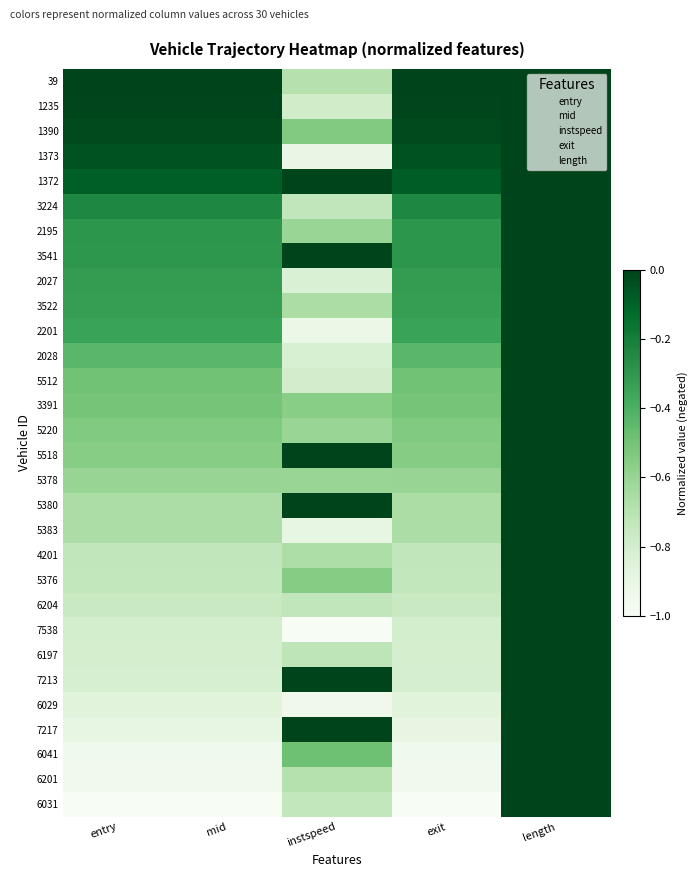

Between mid and entry, which is larger?

mid